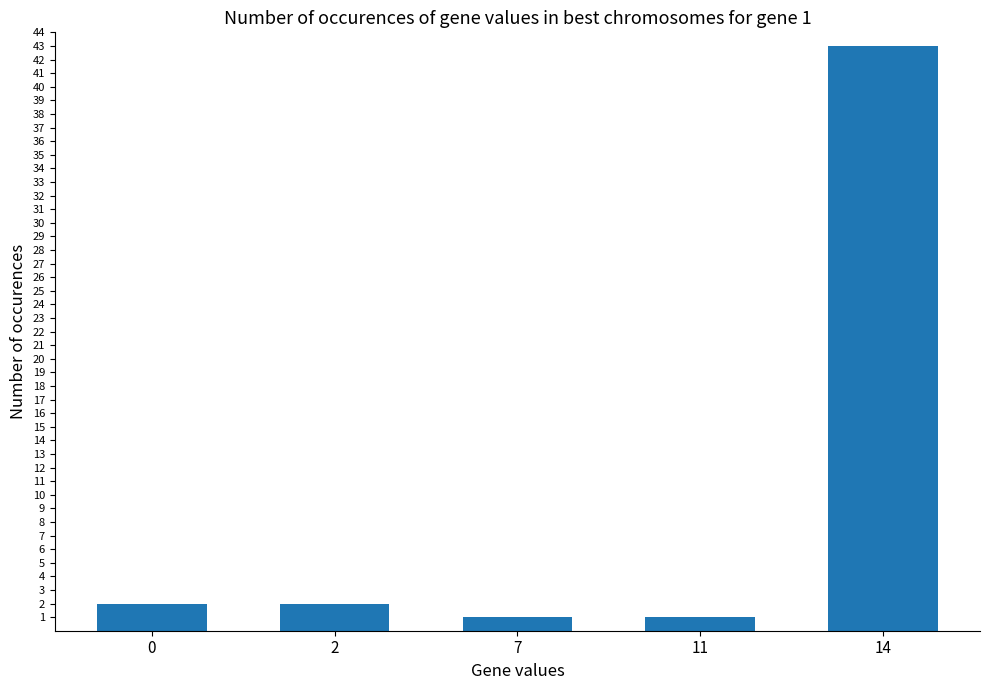

Reading left to right, what are all the values shown in this chart?

0=2	2=2	7=1	11=1	14=43